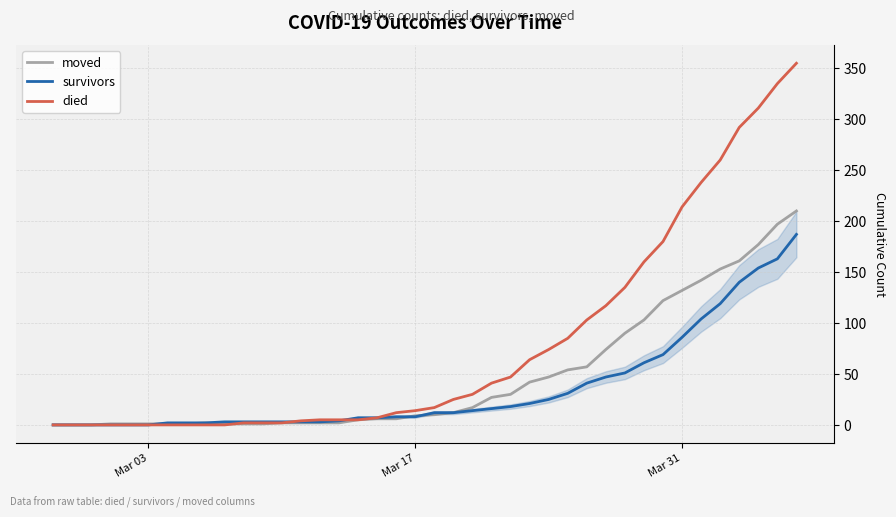

What is the sum of all survivors values?

1429